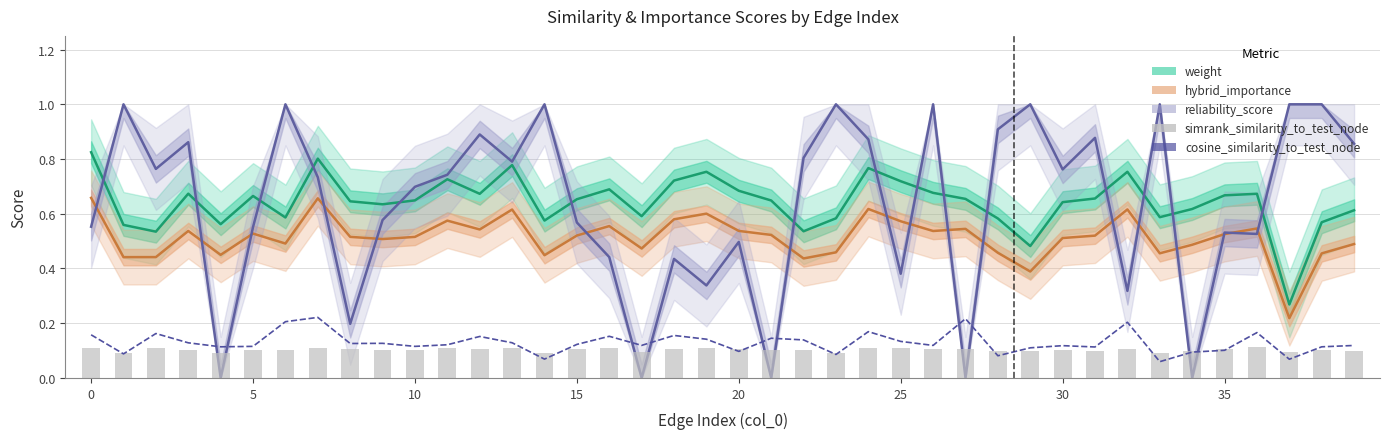

What is the value of the reliability_score bar at the 25th from the left?

0.9